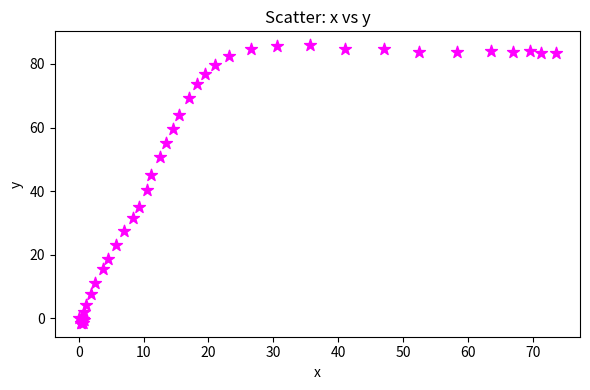

What Y value in the scatter plot is closest to 42?

40.5